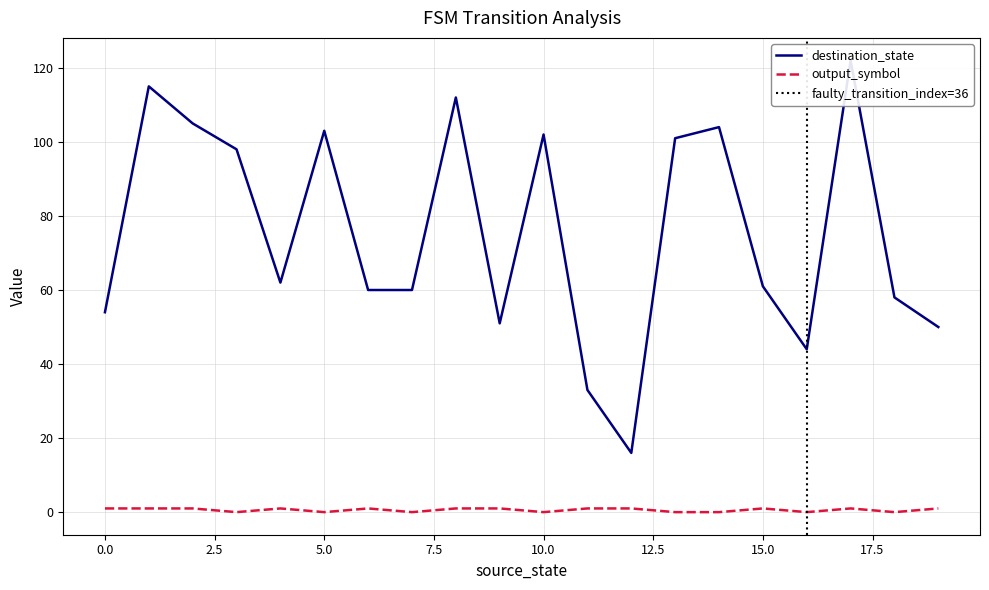

What are all the series names shown in the legend?

destination_state, output_symbol